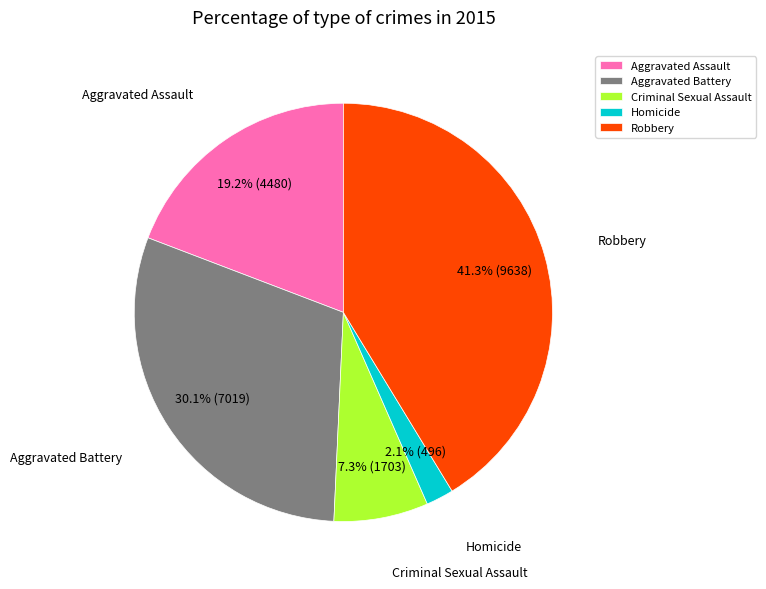

What is the total percentage of Aggravated Battery and Robbery?

71.4%